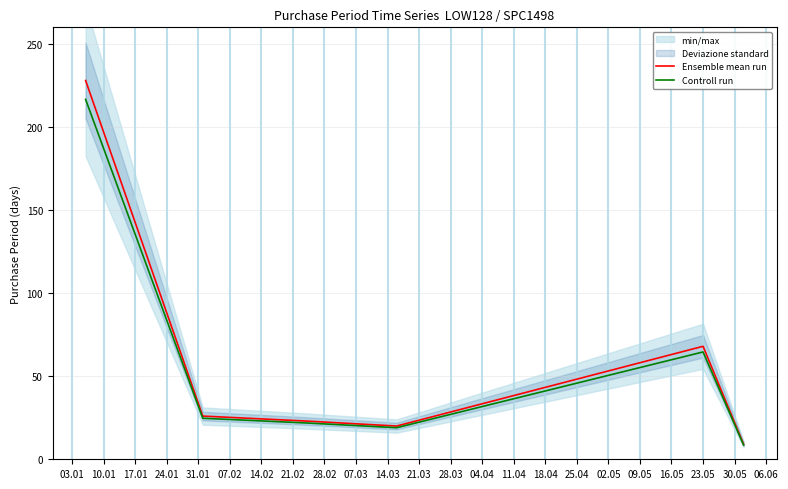

What is the minimum value for Ensemble mean run?

9.0